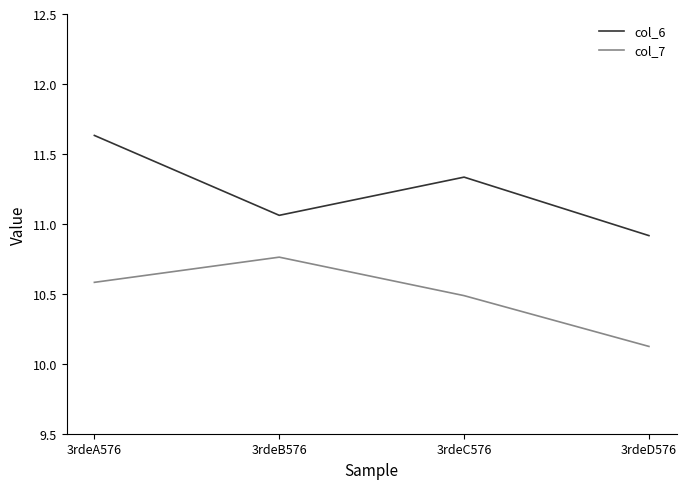

What position from the right is 3rdeA576?

4